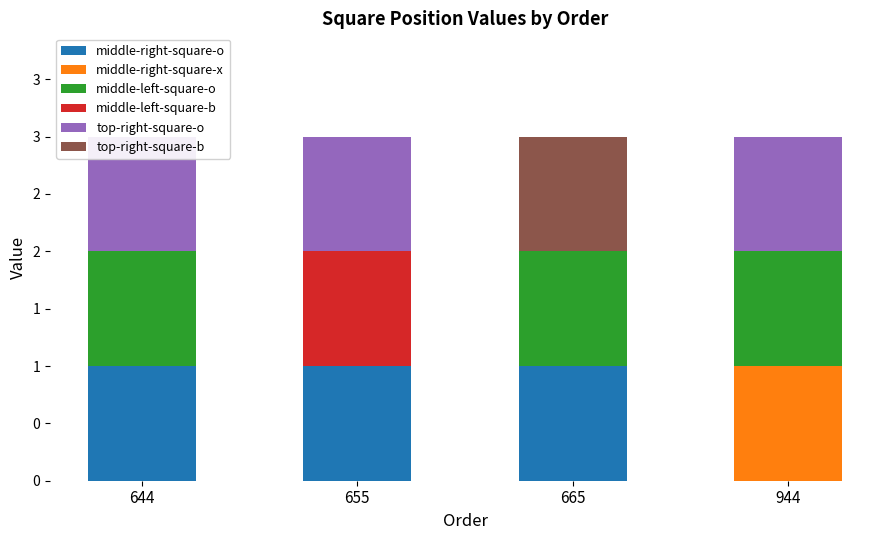

At which label does middle-left-square-b reach its minimum?

644